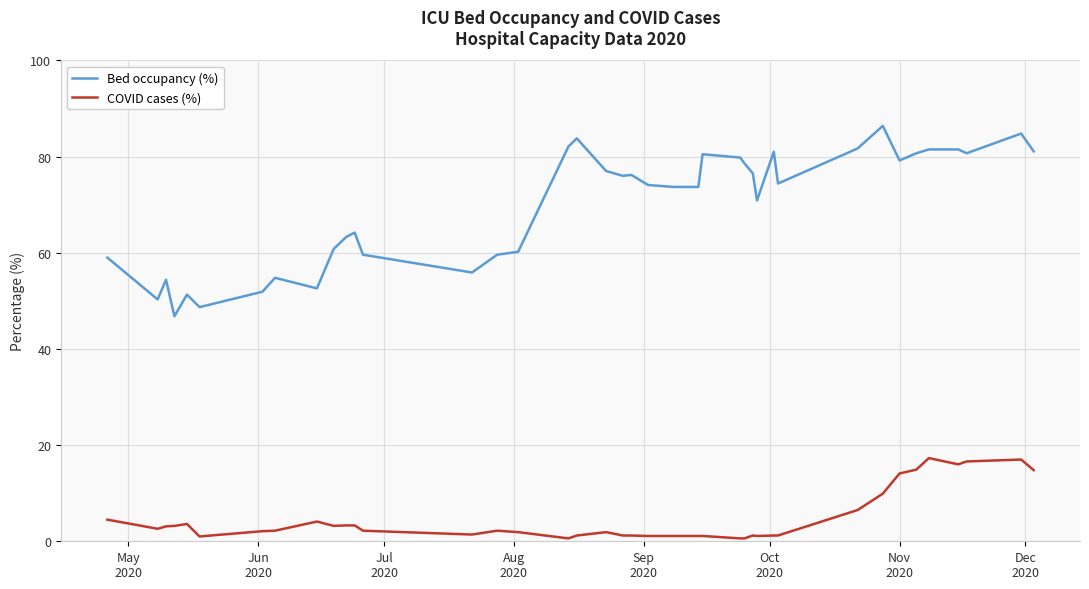

What is the maximum value for COVID cases (%)?

17.3